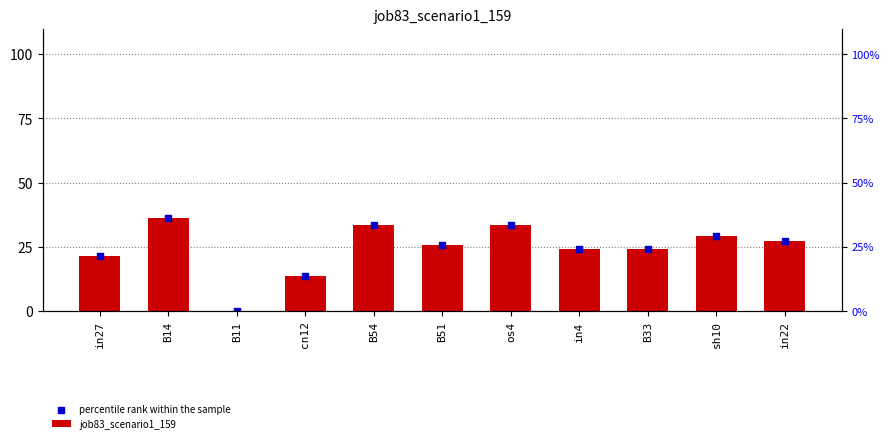

Which series has the largest total across all categories?

job83_scenario1_159